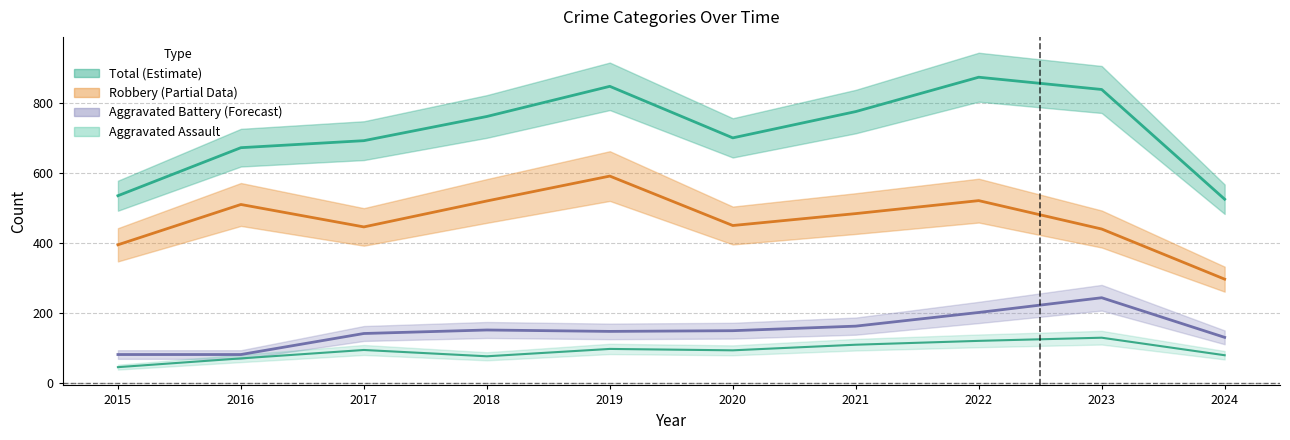

True or false: Robbery and Aggravated Battery cross at least once.

False